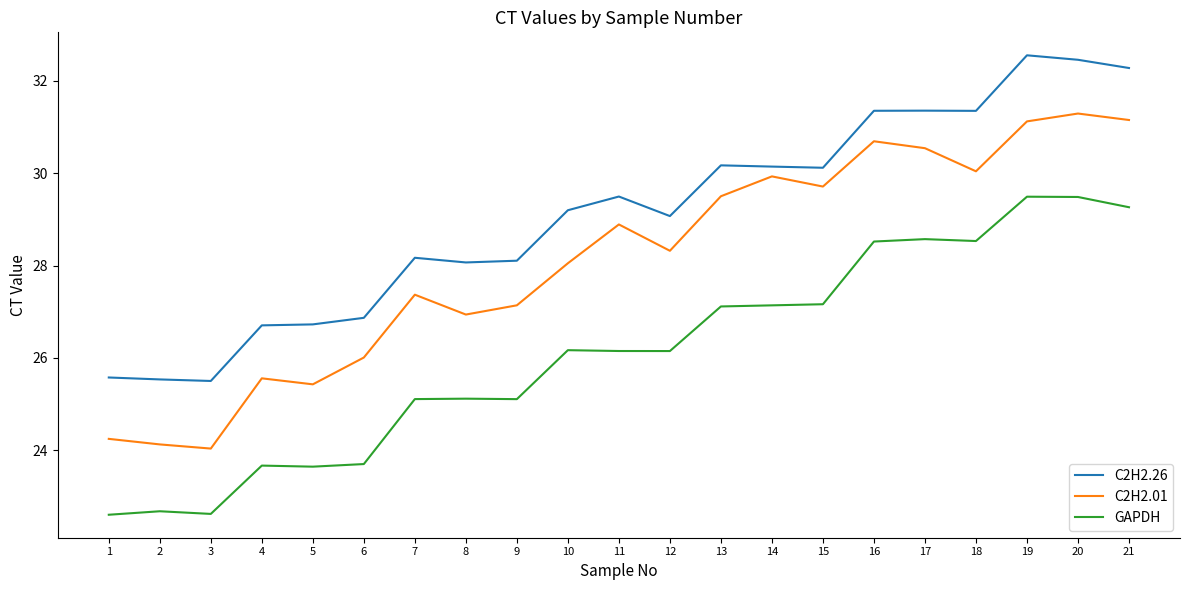

Is it true that C2H2.26 equals 31.4 at 17?

True